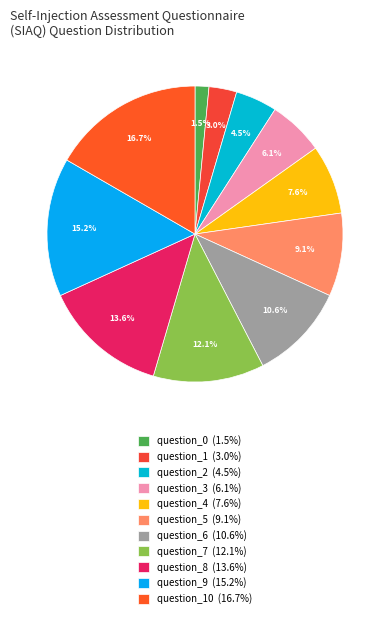

How many segments does this pie chart have?

11